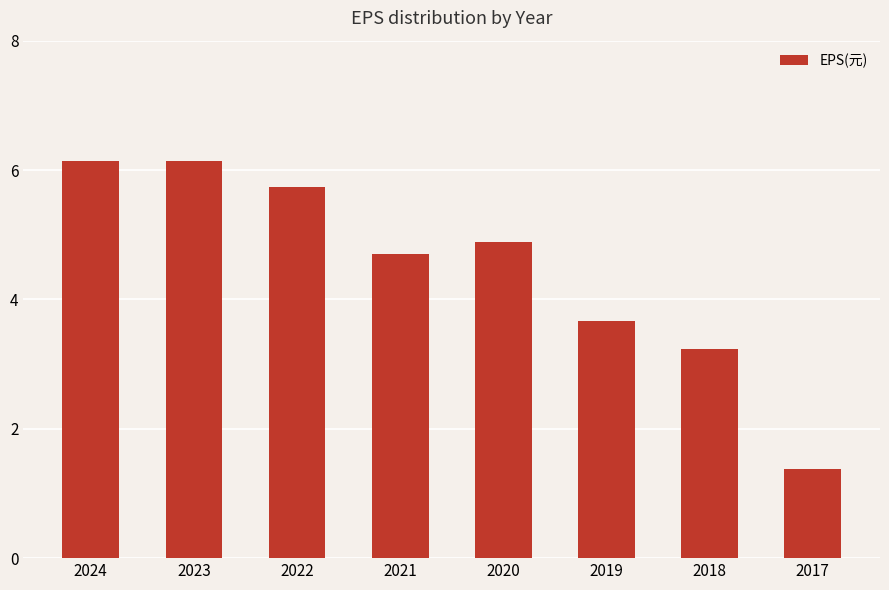

What is the approximate value at 2019?

3.7